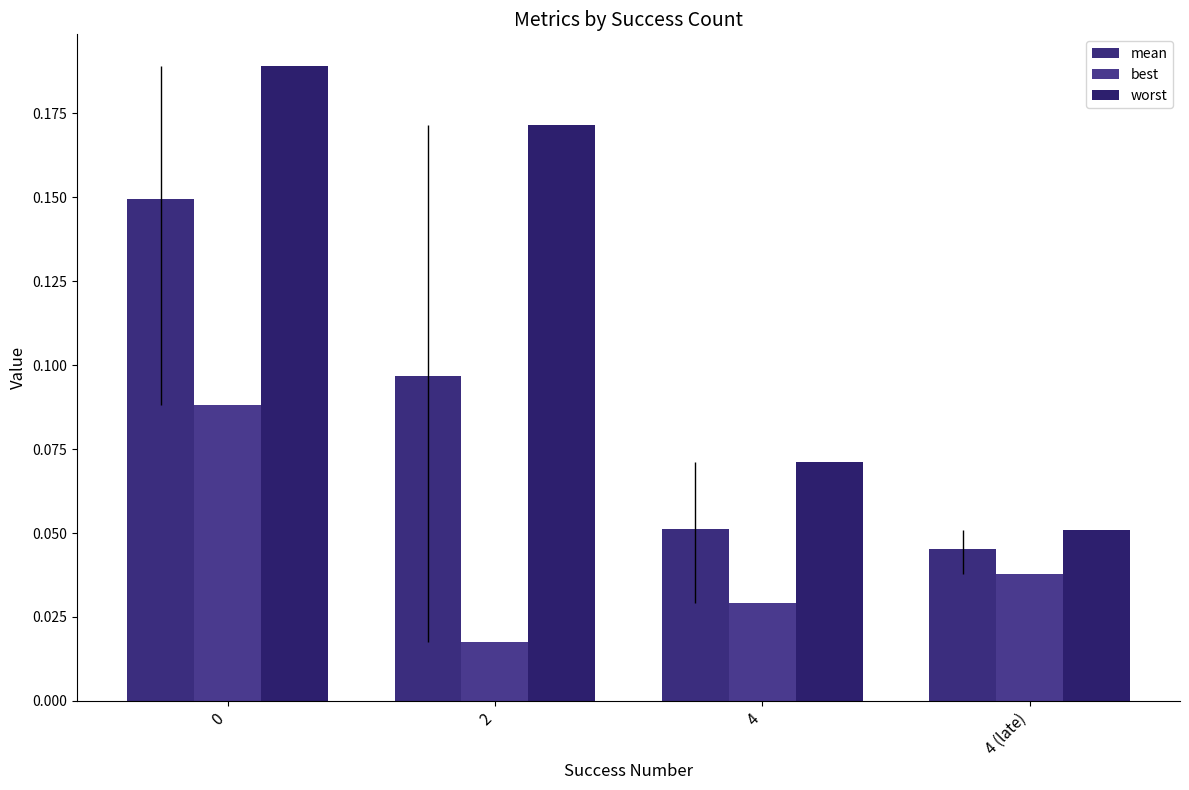

Reading left to right, list all the values displayed in this chart.

mean: 0=0.1	2=0.1	4=0.1	4 (late)=0.0
best: 0=0.1	2=0.0	4=0.0	4 (late)=0.0
worst: 0=0.2	2=0.2	4=0.1	4 (late)=0.1